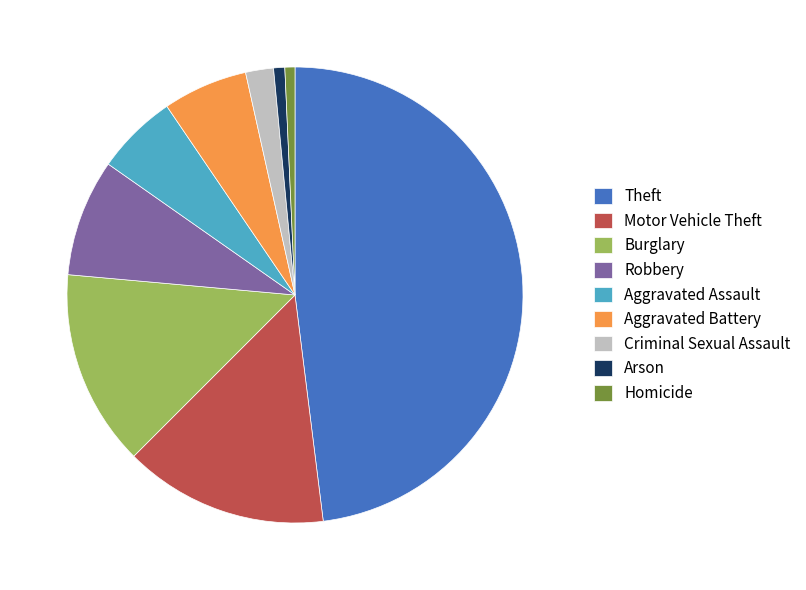

Which slice is the largest?

Theft